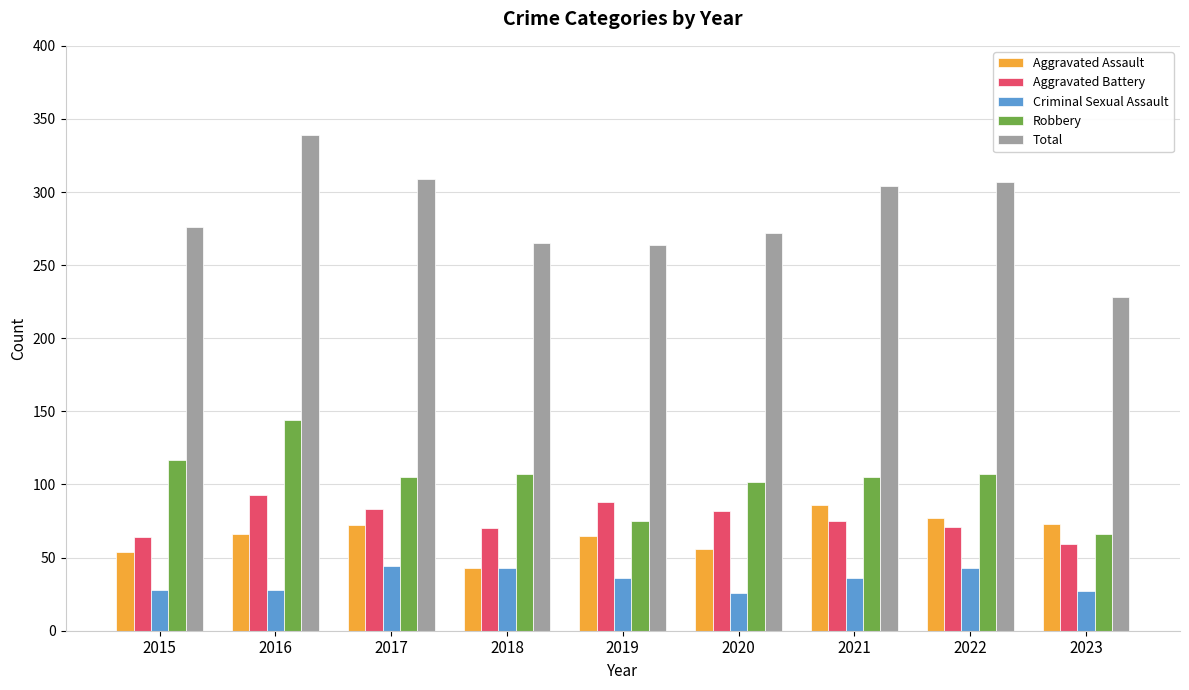

At 2016, list the series in order from smallest to largest.

Criminal Sexual Assault, Aggravated Assault, Aggravated Battery, Robbery, Total